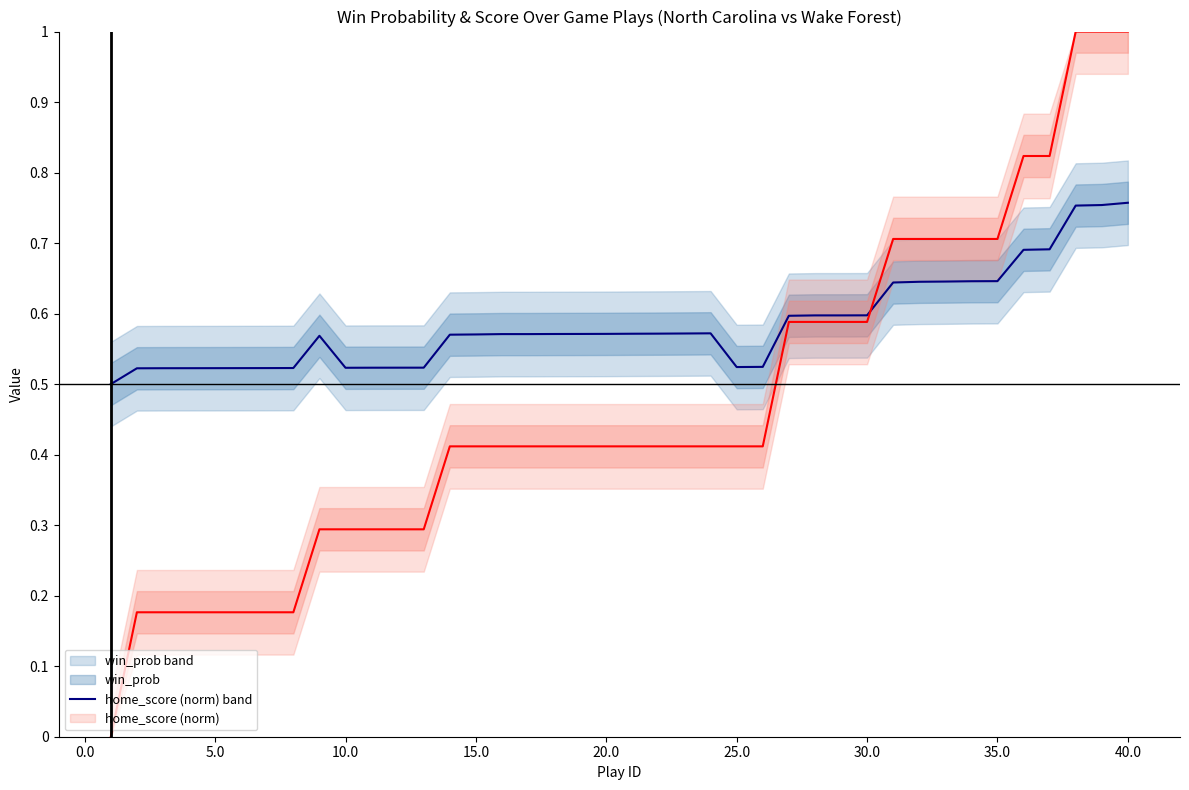

Reading left to right, transcribe all the data shown in this chart.

win_prob: 0.5	0.5	0.5	0.5	0.5	0.5	0.5	0.5	0.6	0.5	0.5	0.5	0.5	0.6	0.6	0.6	0.6	0.6	0.6	0.6	0.6	0.6	0.6	0.6	0.5	0.5	0.6	0.6	0.6	0.6	0.6	0.6	0.6	0.6	0.6	0.7	0.7	0.8	0.8	0.8
home_score (norm): 0.0	0.2	0.2	0.2	0.2	0.2	0.2	0.2	0.3	0.3	0.3	0.3	0.3	0.4	0.4	0.4	0.4	0.4	0.4	0.4	0.4	0.4	0.4	0.4	0.4	0.4	0.6	0.6	0.6	0.6	0.7	0.7	0.7	0.7	0.7	0.8	0.8	1.0	1.0	1.0